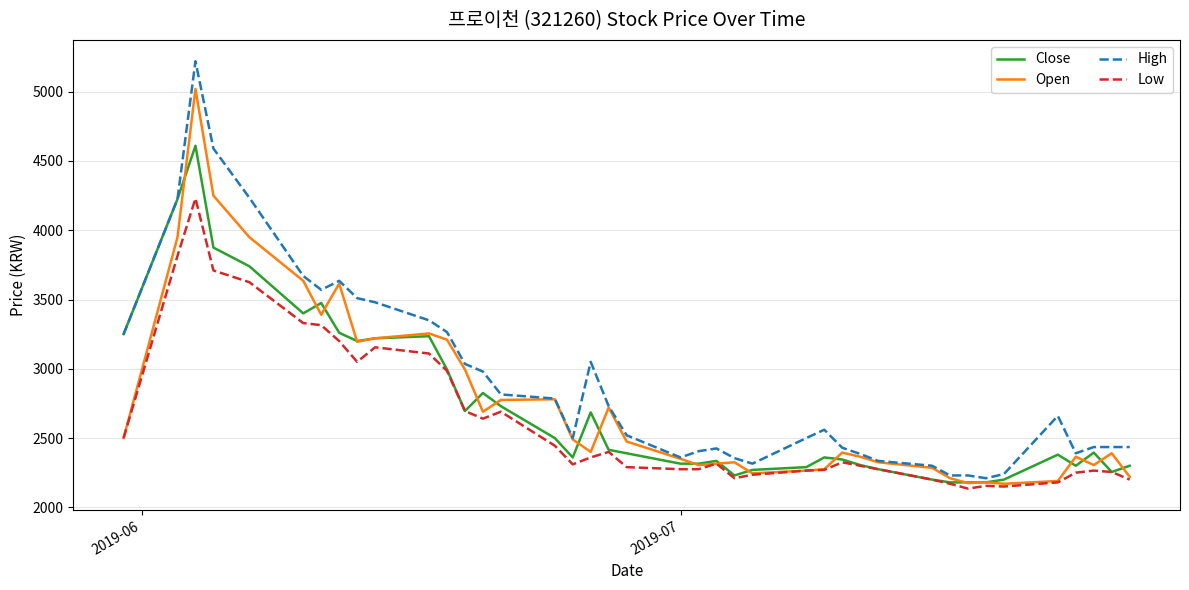

Which series has the largest range (max minus min)?

High